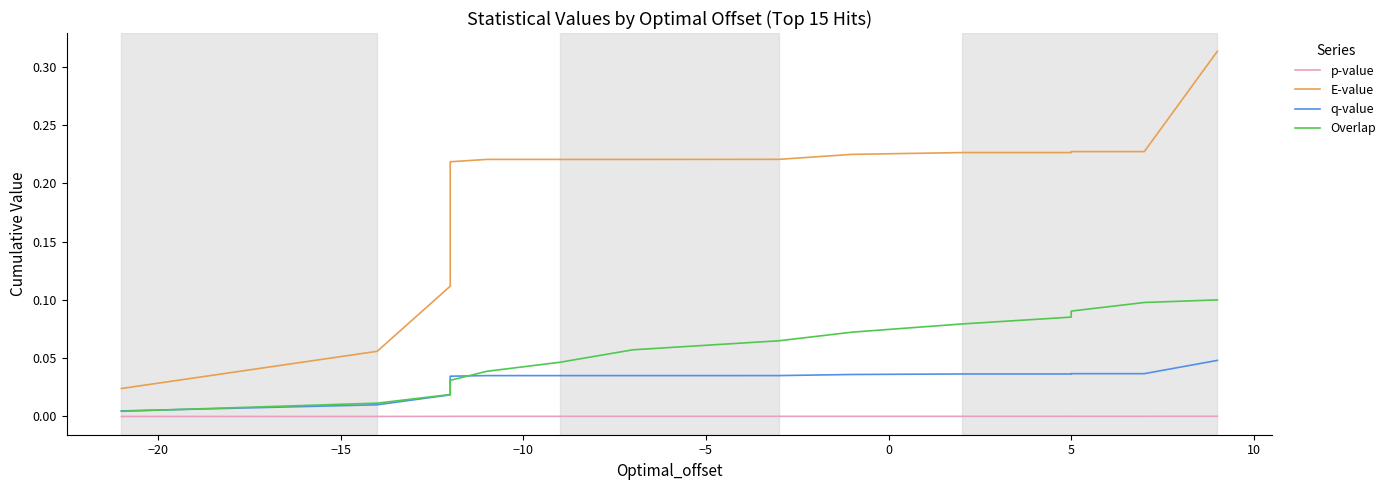

How many lines are shown in the chart?

4